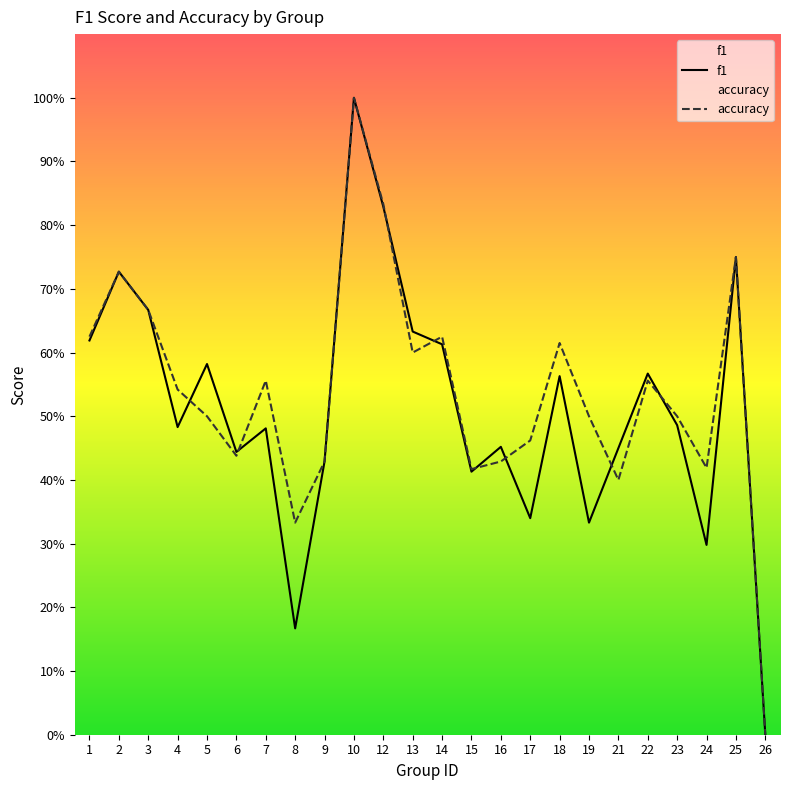

How many values in the accuracy series exceed 0?

23